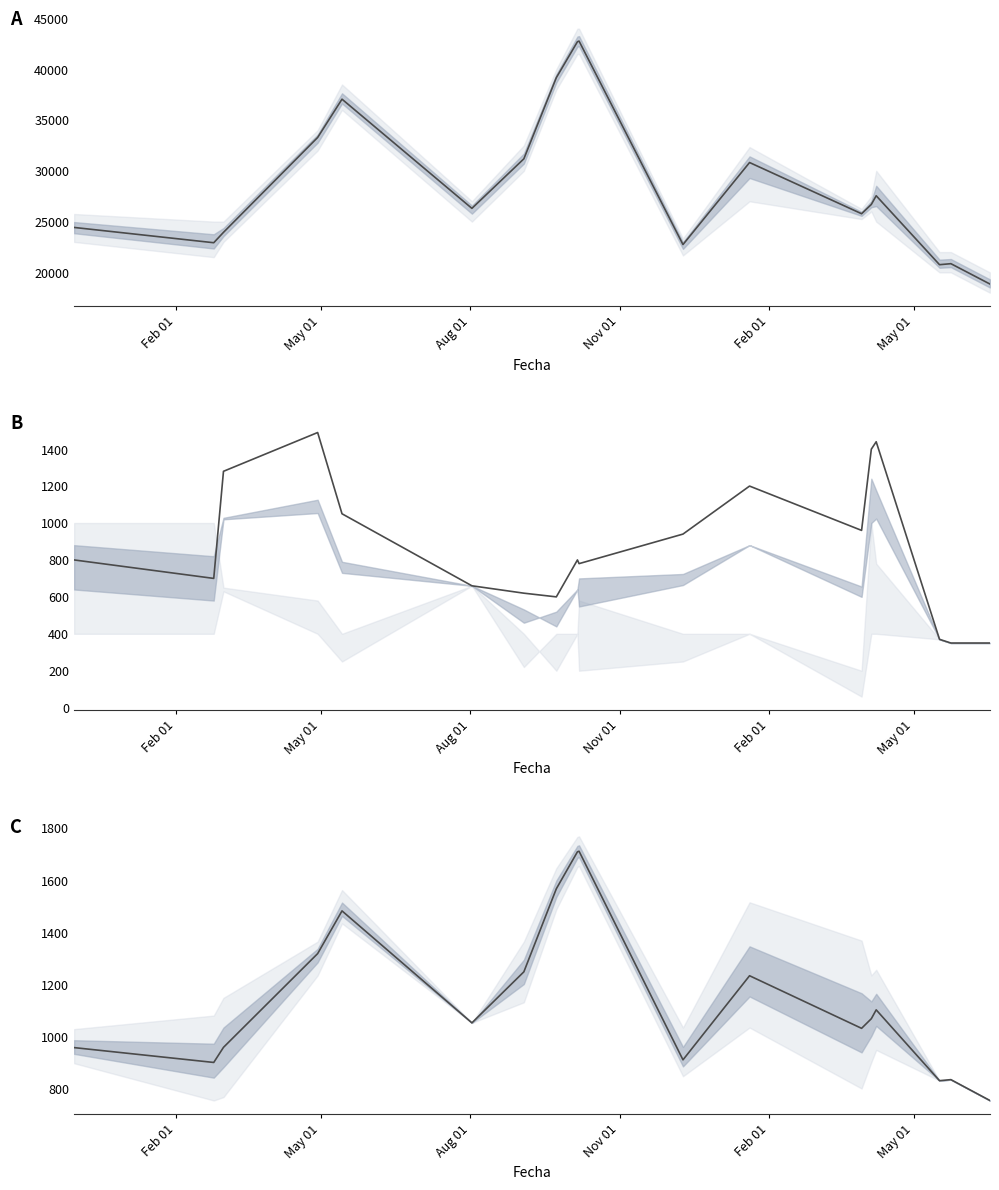

Reading left to right, transcribe all the data shown in this chart.

Precio promedio ponderado: 24425	22920	23942	33285	37055	26303	31183	39175	42713	42773	22741	30817	25775	26690	27547	20757	20857	18857
Volumen: 800	700	1280	1490	1050	660	620	600	800	780	940	1200	960	1400	1440	370	350	350
Precio $/Kg: 957	900	958	1318	1482	1052	1248	1567	1709	1711	910	1233	1031	1068	1102	830	834	754